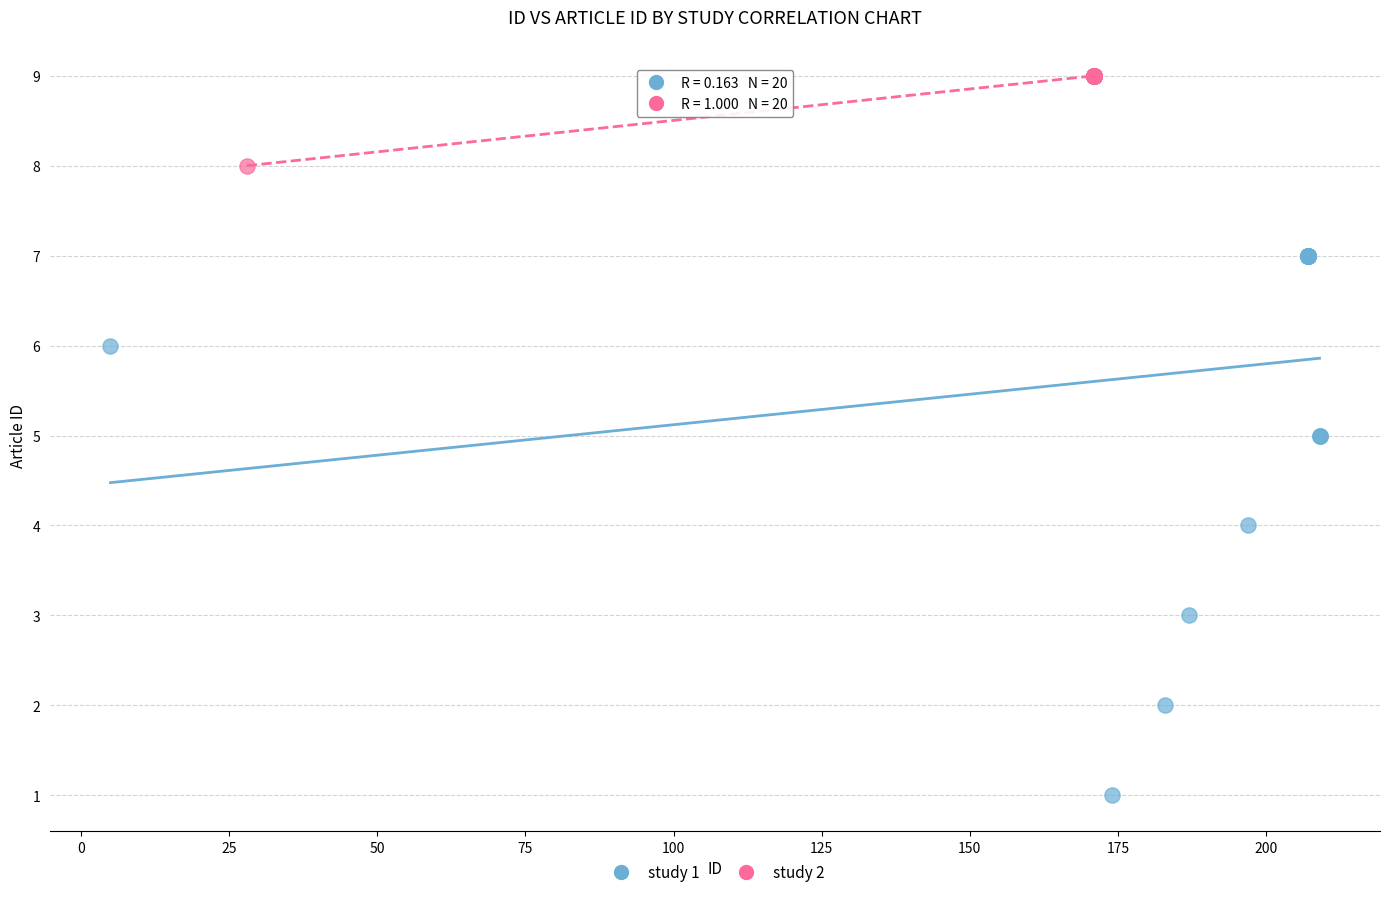

What are all the series names shown in the legend?

study 1, study 2